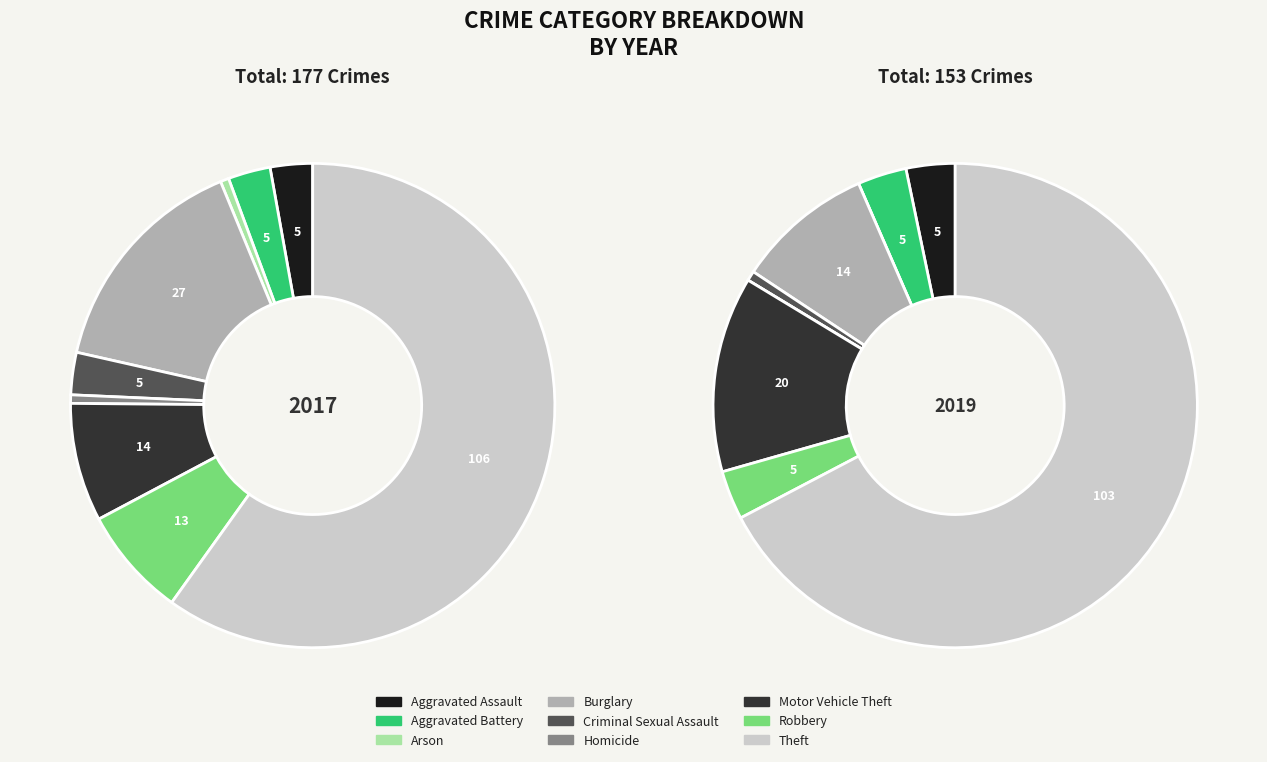

Is there any slice that represents more than half of the pie?

Yes